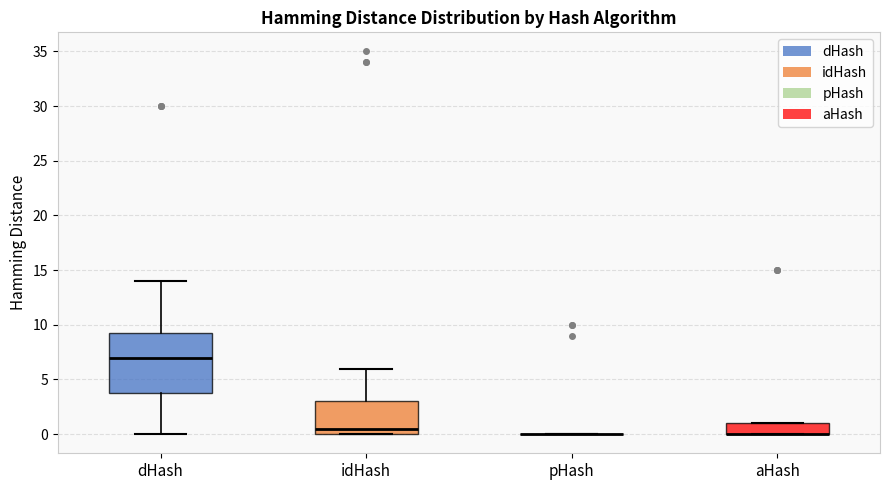

Comparing the boxes themselves (not the whiskers), which one is the tallest?

dHash